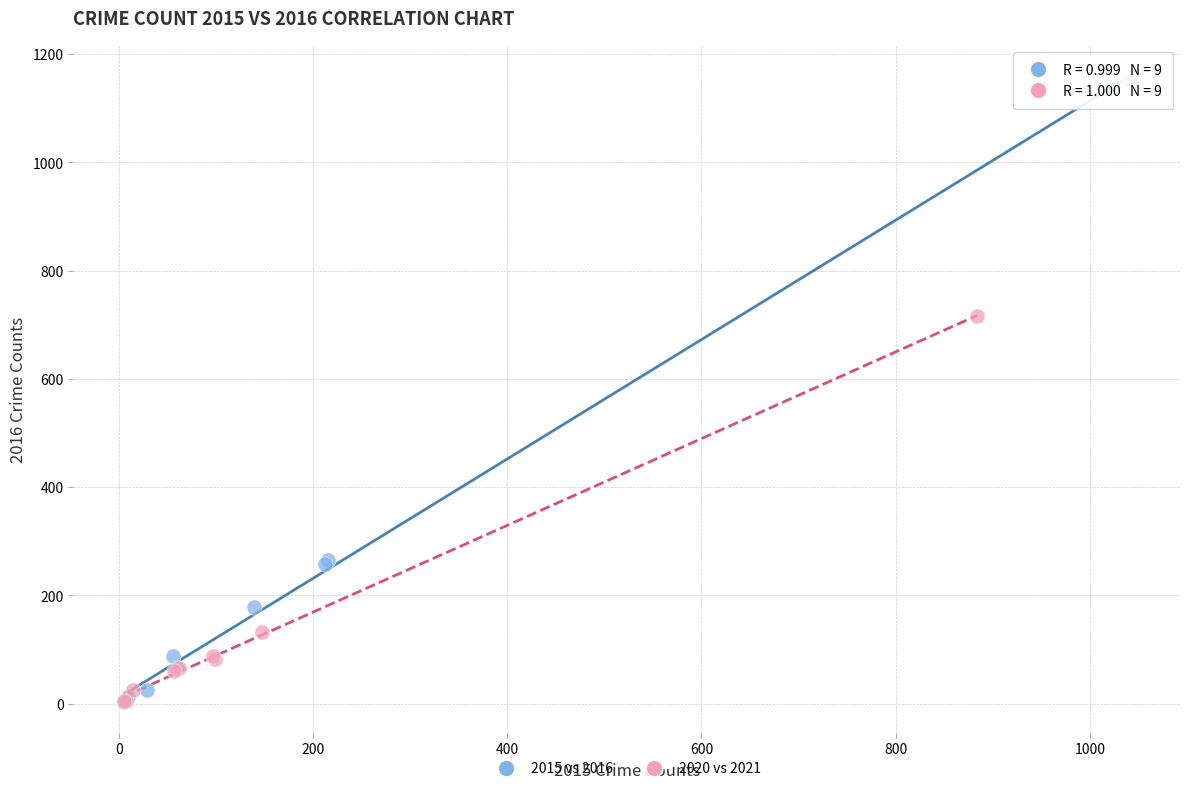

Which series reaches the maximum Y coordinate?

2015 vs 2016